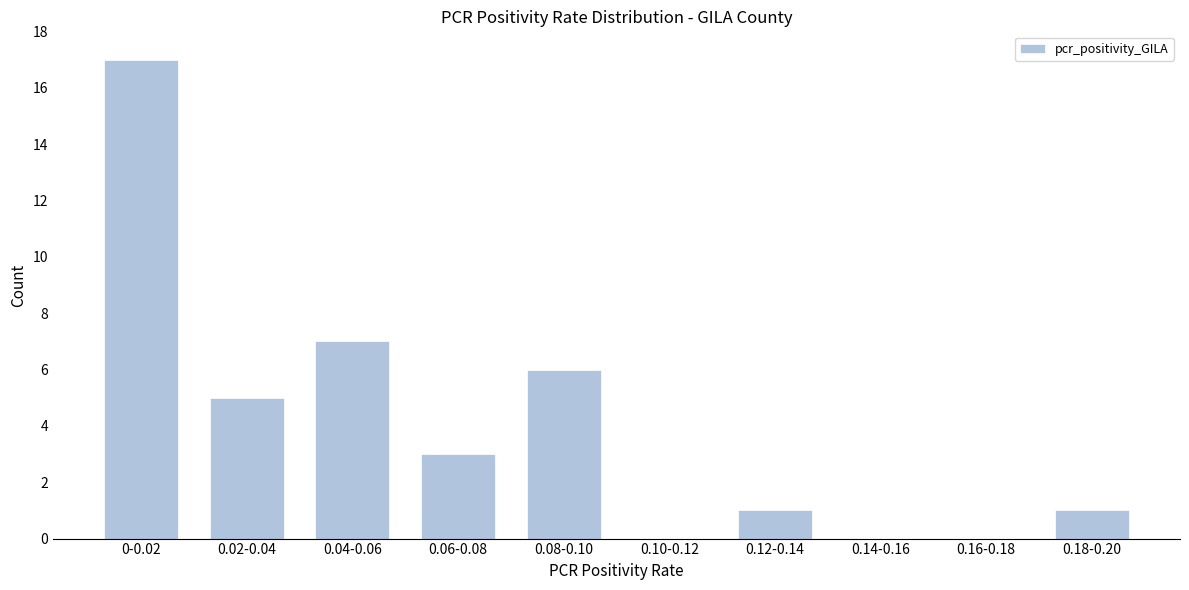

Reading right to left, what are all the values shown in this chart?

0.18-0.20=1	0.16-0.18=0	0.14-0.16=0	0.12-0.14=1	0.10-0.12=0	0.08-0.10=6	0.06-0.08=3	0.04-0.06=7	0.02-0.04=5	0-0.02=17